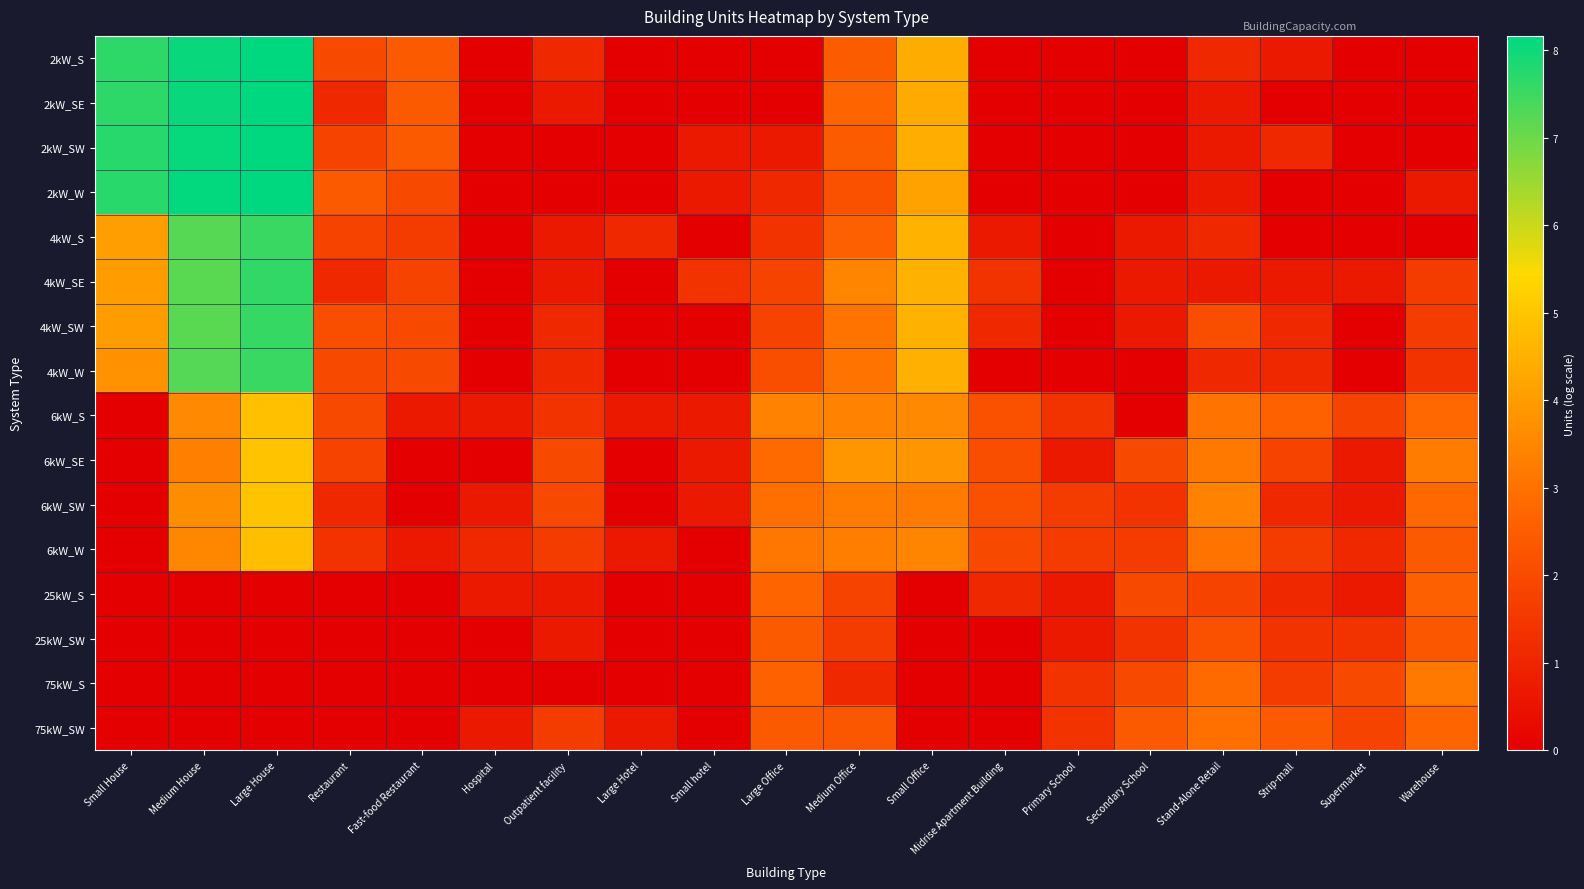

Reading left to right, what are all the values shown in this chart?

2kW_S: Small House=7.7	Medium House=8.1	Large House=8.1	Restaurant=1.9	Fast-food Restaurant=2.4	Hospital=0.0	Outpatient facility=1.1	Large Hotel=0.0	Small hotel=0.0	Large Office=0.0	Medium Office=2.5	Small Office=4.4	Midrise Apartment Building=0.0	Primary School=0.0	Secondary School=0.0	Stand-Alone Retail=1.1	Strip-mall=0.7	Supermarket=0.0	Warehouse=0.0
2kW_SE: Small House=7.7	Medium House=8.0	Large House=8.2	Restaurant=1.1	Fast-food Restaurant=2.4	Hospital=0.0	Outpatient facility=0.7	Large Hotel=0.0	Small hotel=0.0	Large Office=0.0	Medium Office=2.7	Small Office=4.3	Midrise Apartment Building=0.0	Primary School=0.0	Secondary School=0.0	Stand-Alone Retail=0.7	Strip-mall=0.0	Supermarket=0.0	Warehouse=0.0
2kW_SW: Small House=7.7	Medium House=8.1	Large House=8.2	Restaurant=1.8	Fast-food Restaurant=2.4	Hospital=0.0	Outpatient facility=0.0	Large Hotel=0.0	Small hotel=0.7	Large Office=0.7	Medium Office=2.5	Small Office=4.4	Midrise Apartment Building=0.0	Primary School=0.0	Secondary School=0.0	Stand-Alone Retail=0.7	Strip-mall=1.1	Supermarket=0.0	Warehouse=0.0
2kW_W: Small House=7.7	Medium House=8.1	Large House=8.2	Restaurant=2.4	Fast-food Restaurant=1.9	Hospital=0.0	Outpatient facility=0.0	Large Hotel=0.0	Small hotel=0.7	Large Office=1.1	Medium Office=2.2	Small Office=4.2	Midrise Apartment Building=0.0	Primary School=0.0	Secondary School=0.0	Stand-Alone Retail=0.7	Strip-mall=0.0	Supermarket=0.0	Warehouse=0.7
4kW_S: Small House=4.1	Medium House=7.2	Large House=7.5	Restaurant=1.8	Fast-food Restaurant=1.6	Hospital=0.0	Outpatient facility=0.7	Large Hotel=1.1	Small hotel=0.0	Large Office=1.4	Medium Office=2.6	Small Office=4.5	Midrise Apartment Building=0.7	Primary School=0.0	Secondary School=0.7	Stand-Alone Retail=1.1	Strip-mall=0.0	Supermarket=0.0	Warehouse=0.0
4kW_SE: Small House=4.0	Medium House=7.2	Large House=7.6	Restaurant=1.1	Fast-food Restaurant=1.8	Hospital=0.0	Outpatient facility=0.7	Large Hotel=0.0	Small hotel=1.4	Large Office=1.8	Medium Office=3.5	Small Office=4.5	Midrise Apartment Building=1.4	Primary School=0.0	Secondary School=0.7	Stand-Alone Retail=0.7	Strip-mall=0.7	Supermarket=0.7	Warehouse=1.6
4kW_SW: Small House=4.0	Medium House=7.2	Large House=7.6	Restaurant=2.1	Fast-food Restaurant=1.9	Hospital=0.0	Outpatient facility=1.1	Large Hotel=0.0	Small hotel=0.0	Large Office=1.8	Medium Office=3.0	Small Office=4.5	Midrise Apartment Building=1.1	Primary School=0.0	Secondary School=0.7	Stand-Alone Retail=2.1	Strip-mall=1.1	Supermarket=0.0	Warehouse=1.6
4kW_W: Small House=3.8	Medium House=7.3	Large House=7.5	Restaurant=1.9	Fast-food Restaurant=1.9	Hospital=0.0	Outpatient facility=1.1	Large Hotel=0.0	Small hotel=0.0	Large Office=2.1	Medium Office=3.0	Small Office=4.5	Midrise Apartment Building=0.0	Primary School=0.0	Secondary School=0.0	Stand-Alone Retail=1.1	Strip-mall=1.1	Supermarket=0.0	Warehouse=1.4
6kW_S: Small House=0.0	Medium House=3.6	Large House=4.9	Restaurant=1.9	Fast-food Restaurant=0.7	Hospital=0.7	Outpatient facility=1.4	Large Hotel=0.7	Small hotel=0.7	Large Office=3.4	Medium Office=3.4	Small Office=3.6	Midrise Apartment Building=2.2	Primary School=1.4	Secondary School=0.0	Stand-Alone Retail=3.0	Strip-mall=2.6	Supermarket=1.8	Warehouse=2.8
6kW_SE: Small House=0.0	Medium House=3.3	Large House=4.9	Restaurant=1.8	Fast-food Restaurant=0.0	Hospital=0.0	Outpatient facility=1.9	Large Hotel=0.0	Small hotel=0.7	Large Office=2.8	Medium Office=3.9	Small Office=3.8	Midrise Apartment Building=2.1	Primary School=0.7	Secondary School=1.9	Stand-Alone Retail=3.2	Strip-mall=1.8	Supermarket=0.7	Warehouse=3.3
6kW_SW: Small House=0.0	Medium House=3.7	Large House=4.9	Restaurant=1.1	Fast-food Restaurant=0.0	Hospital=0.7	Outpatient facility=1.9	Large Hotel=0.0	Small hotel=0.7	Large Office=2.9	Medium Office=3.3	Small Office=3.2	Midrise Apartment Building=2.2	Primary School=1.6	Secondary School=1.4	Stand-Alone Retail=3.4	Strip-mall=1.1	Supermarket=0.7	Warehouse=2.8
6kW_W: Small House=0.0	Medium House=3.5	Large House=4.8	Restaurant=1.4	Fast-food Restaurant=0.7	Hospital=1.1	Outpatient facility=1.6	Large Hotel=0.7	Small hotel=0.0	Large Office=3.1	Medium Office=3.3	Small Office=3.5	Midrise Apartment Building=1.9	Primary School=1.6	Secondary School=1.6	Stand-Alone Retail=3.1	Strip-mall=1.6	Supermarket=1.1	Warehouse=2.4
25kW_S: Small House=0.0	Medium House=0.0	Large House=0.0	Restaurant=0.0	Fast-food Restaurant=0.0	Hospital=0.7	Outpatient facility=0.7	Large Hotel=0.0	Small hotel=0.0	Large Office=2.7	Medium Office=1.8	Small Office=0.0	Midrise Apartment Building=1.1	Primary School=0.7	Secondary School=1.9	Stand-Alone Retail=1.8	Strip-mall=1.1	Supermarket=0.7	Warehouse=2.6
25kW_SW: Small House=0.0	Medium House=0.0	Large House=0.0	Restaurant=0.0	Fast-food Restaurant=0.0	Hospital=0.0	Outpatient facility=0.7	Large Hotel=0.0	Small hotel=0.0	Large Office=2.4	Medium Office=1.6	Small Office=0.0	Midrise Apartment Building=0.0	Primary School=0.7	Secondary School=1.4	Stand-Alone Retail=2.2	Strip-mall=1.4	Supermarket=1.4	Warehouse=2.3
75kW_S: Small House=0.0	Medium House=0.0	Large House=0.0	Restaurant=0.0	Fast-food Restaurant=0.0	Hospital=0.0	Outpatient facility=0.0	Large Hotel=0.0	Small hotel=0.0	Large Office=2.6	Medium Office=1.1	Small Office=0.0	Midrise Apartment Building=0.0	Primary School=1.4	Secondary School=1.9	Stand-Alone Retail=2.8	Strip-mall=1.6	Supermarket=1.9	Warehouse=3.2
75kW_SW: Small House=0.0	Medium House=0.0	Large House=0.0	Restaurant=0.0	Fast-food Restaurant=0.0	Hospital=0.7	Outpatient facility=1.6	Large Hotel=0.7	Small hotel=0.0	Large Office=2.4	Medium Office=2.3	Small Office=0.0	Midrise Apartment Building=0.0	Primary School=1.4	Secondary School=2.4	Stand-Alone Retail=3.0	Strip-mall=2.4	Supermarket=1.8	Warehouse=2.7